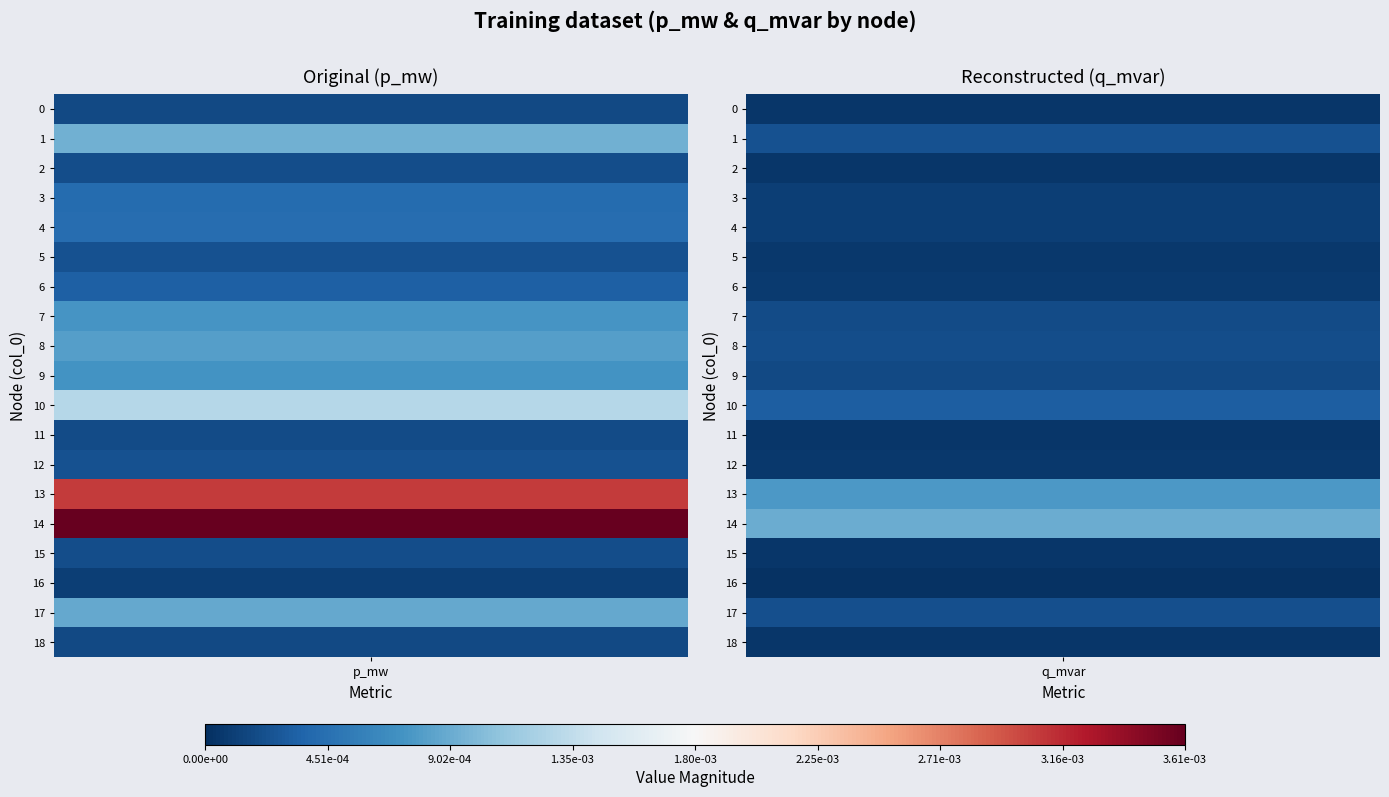

Between 0 and 1, which series saw the biggest shift?

14